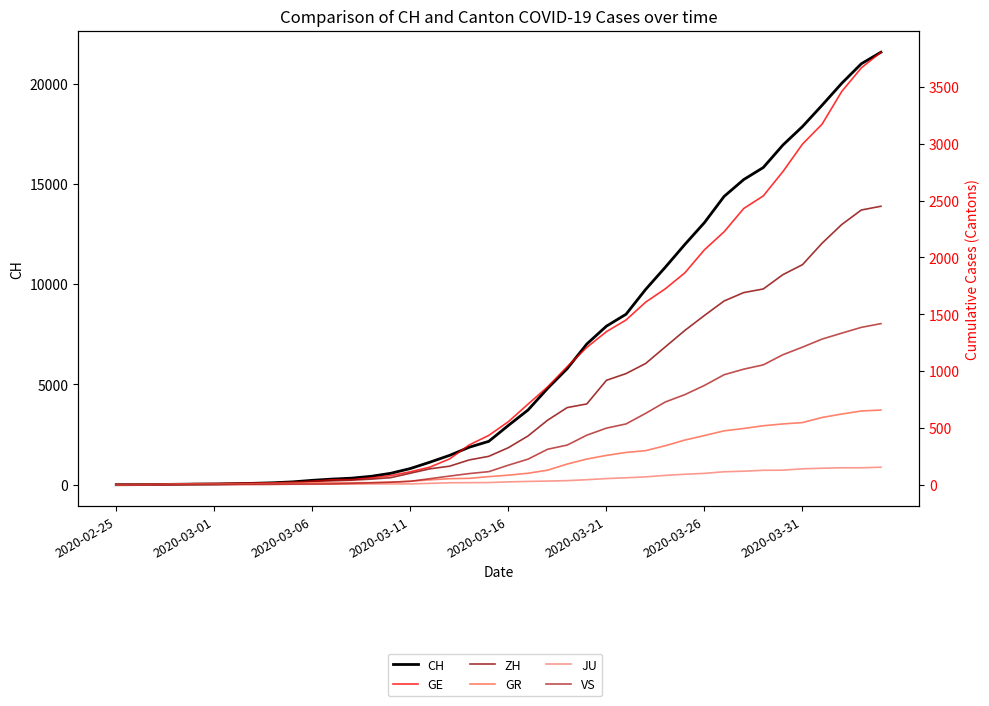

The value of GE at 2020-02-25 is 2419. True or false?

False